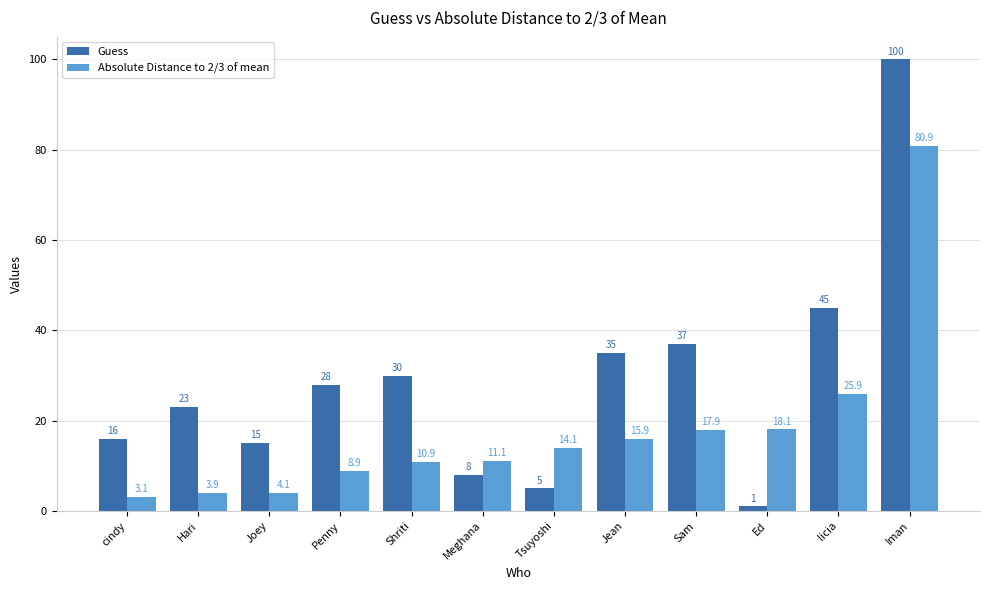

What is the difference between the second highest and minimum values in the Absolute Distance to 2/3 of mean series?

22.9